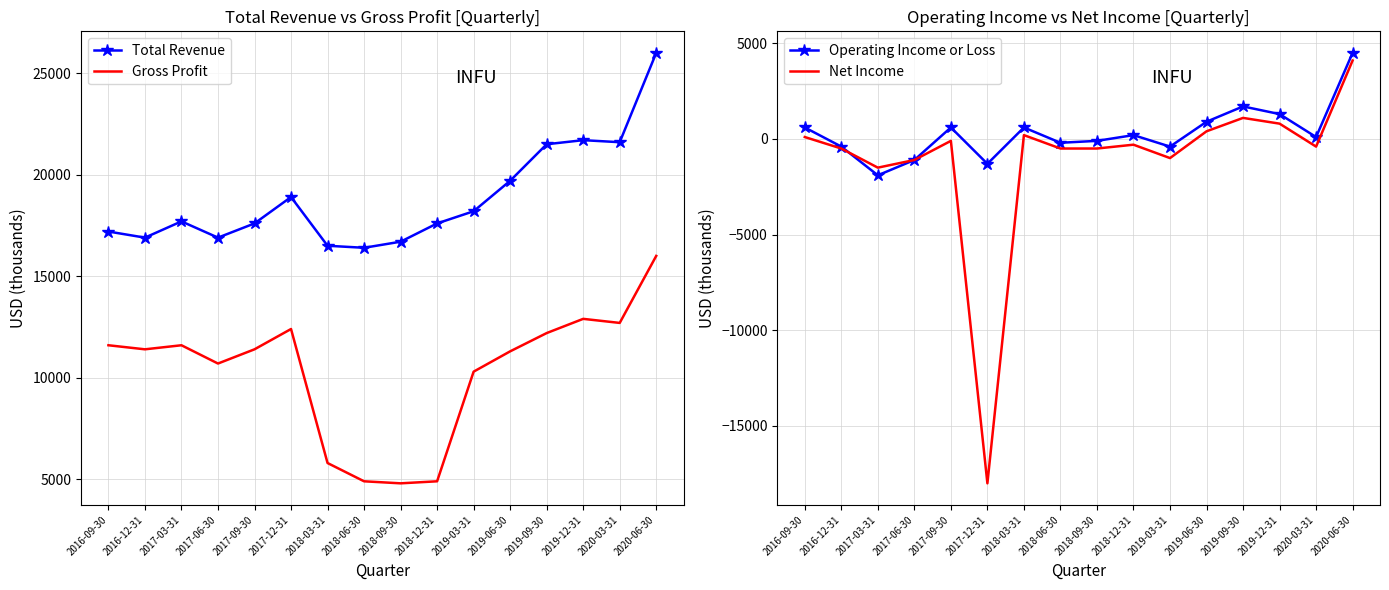

Which category has the lowest value in the Net Income series?

2017-12-31